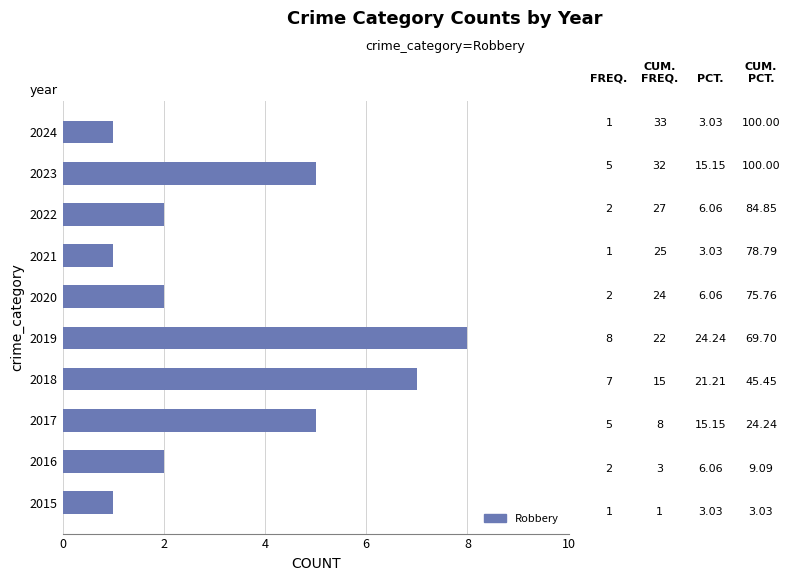

Reading top to bottom, list all the values displayed in this chart.

2024=1	2023=5	2022=2	2021=1	2020=2	2019=8	2018=7	2017=5	2016=2	2015=1